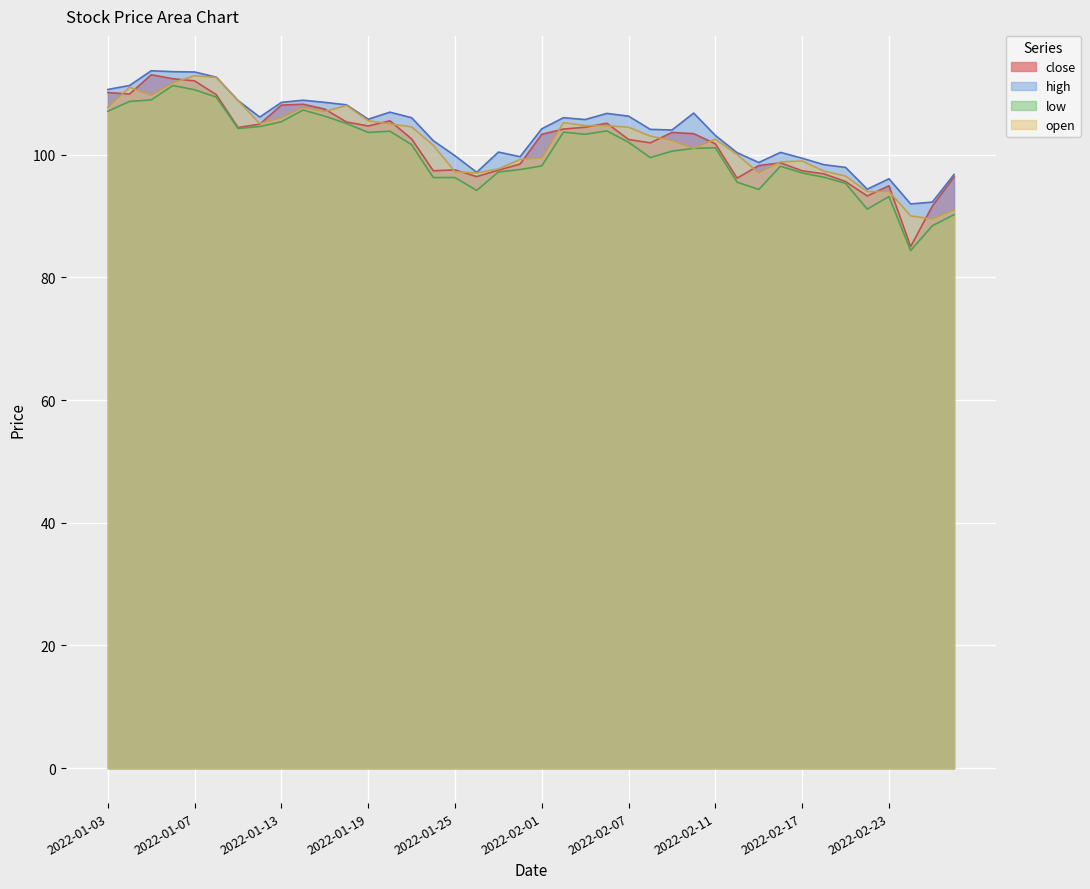

What is the minimum value shown in the chart?

84.3